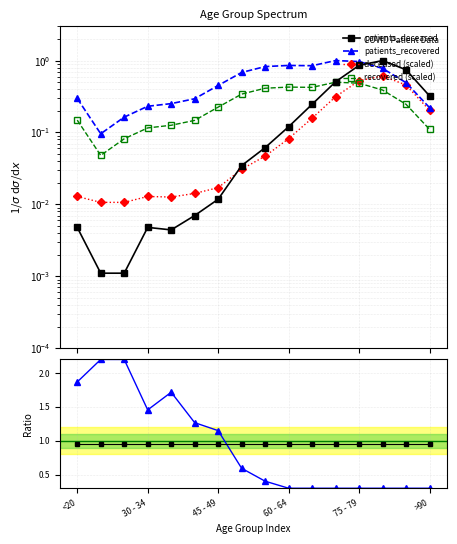

What is the difference between the second highest and second lowest values in the patients_recovered series?

0.8